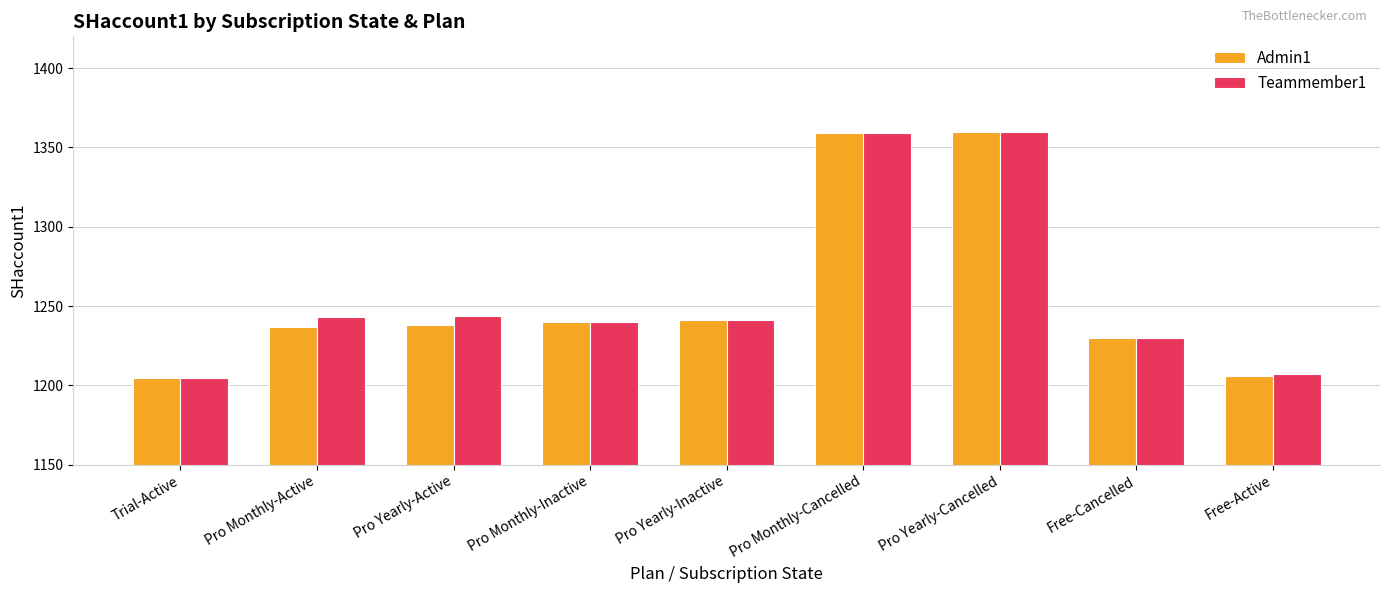

What is the sum of the Admin1 values at Pro Monthly-Active and Pro Monthly-Inactive?

2477